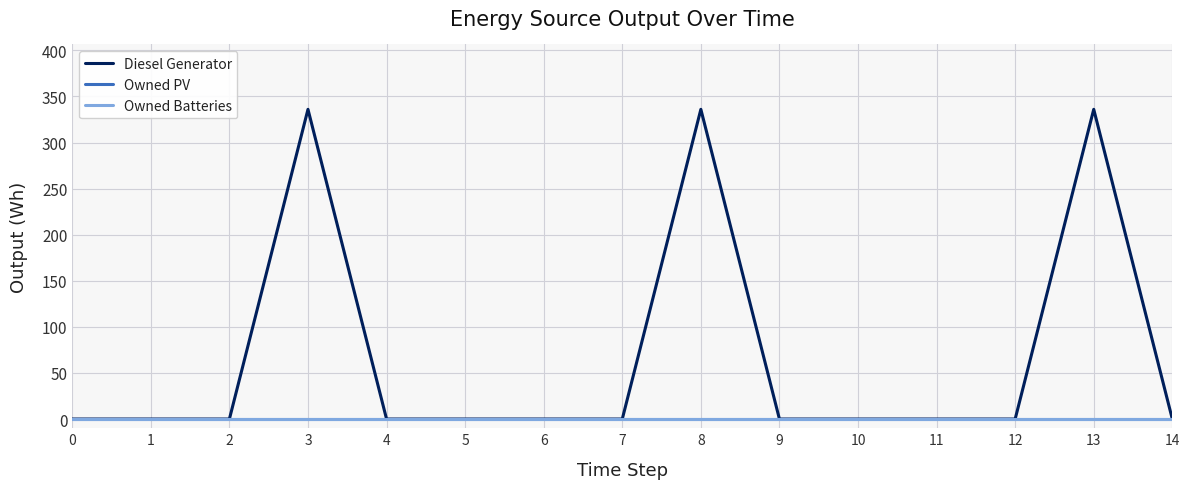

True or false: Owned Batteries and Diesel Generator intersect in this chart.

False